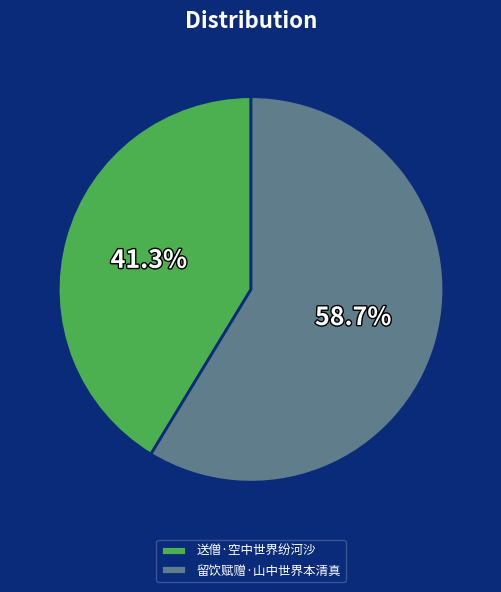

To the nearest percent, what percentage of the pie is 留饮赋赠·山中世界本清真?

59%